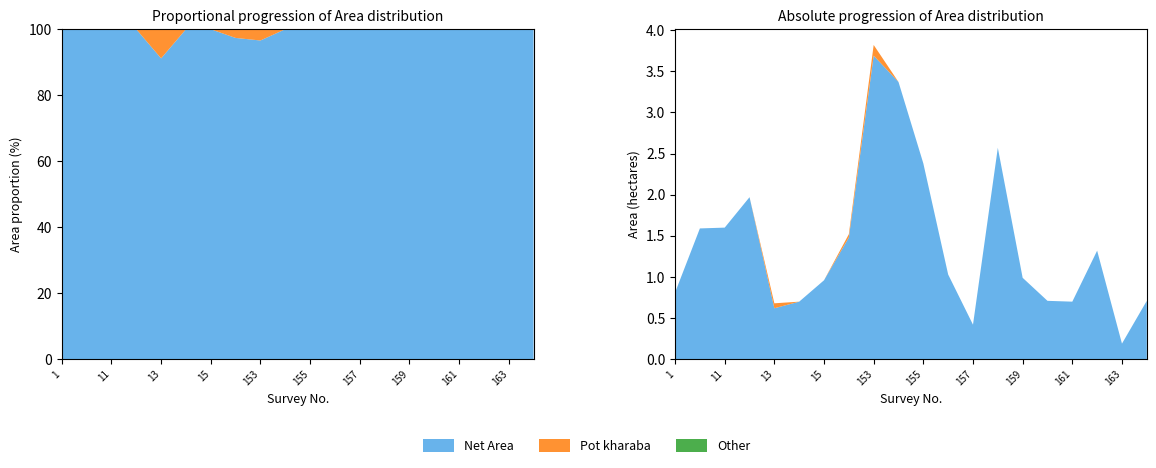

Reading left to right, what are all the values shown in this chart?

Total Area: 0.8	1.6	1.6	2.0	0.7	0.7	1.0	1.5	3.8	3.4	2.4	1.0	0.4	2.6	1.0	0.7	0.7	1.3	0.2	0.7
Pot kharaba: 0.0	0.0	0.0	0.0	0.1	0.0	0.0	0.0	0.1	0.0	0.0	0.0	0.0	0.0	0.0	0.0	0.0	0.0	0.0	0.0
Net Area: 0.8	1.6	1.6	2.0	0.6	0.7	1.0	1.5	3.7	3.4	2.4	1.0	0.4	2.6	1.0	0.7	0.7	1.3	0.2	0.7